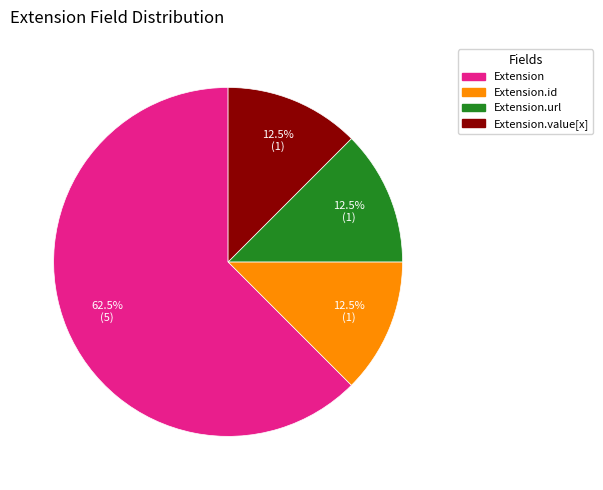

To the nearest percent, what is the difference between the largest and smallest slice percentages?

50%